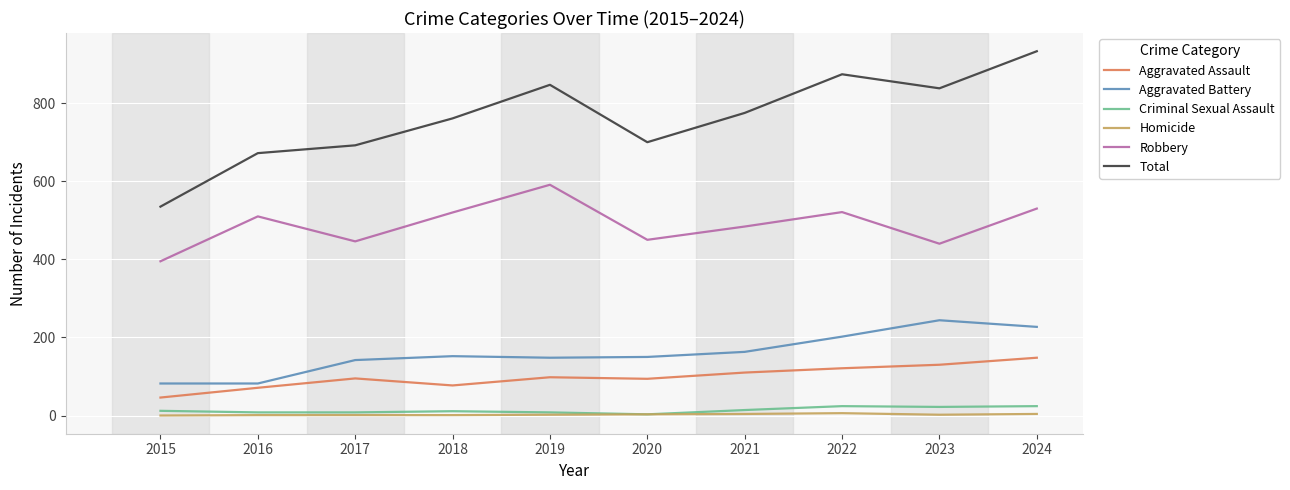

True or false: Aggravated Battery has a value of 202 at 2022.

True